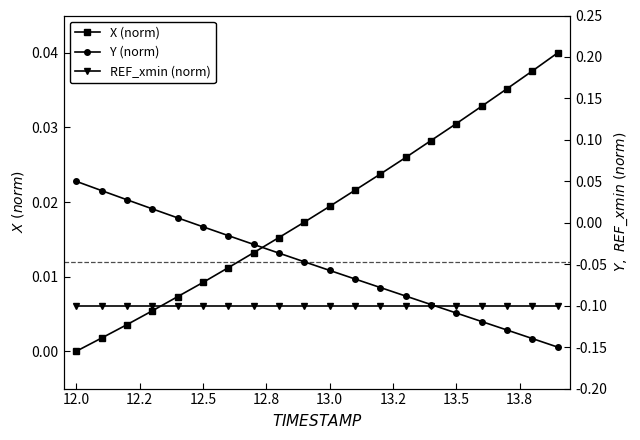

How many intersections are there between Y (norm) and REF_xmin (norm)?

1